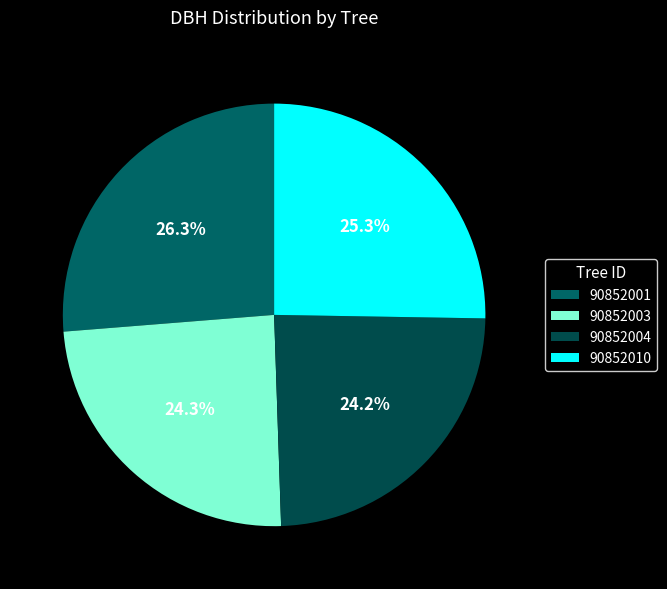

What is the ratio of the value at 90852004 to the value at 90852003?

1.0